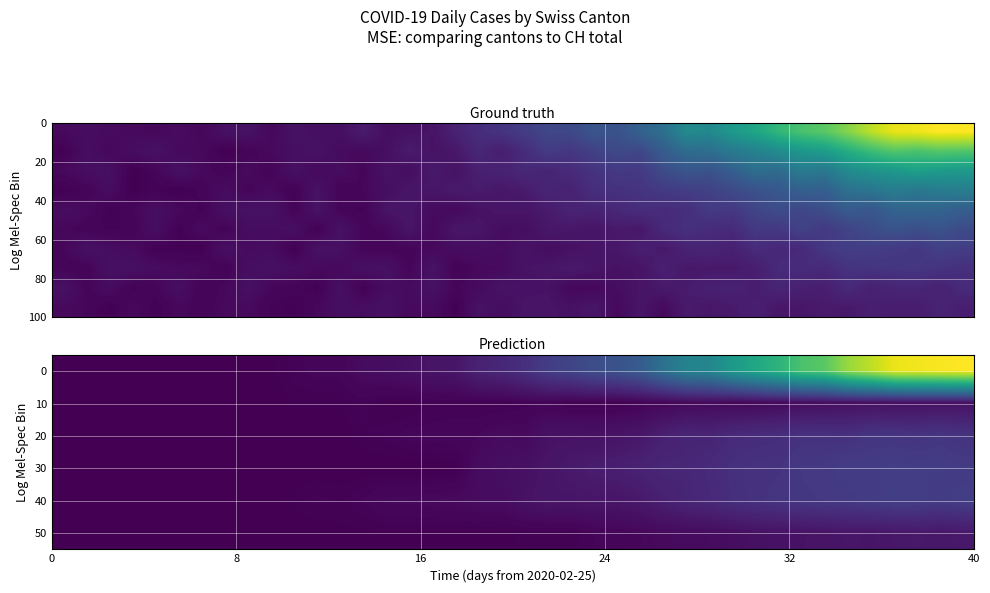

Reading left to right, extract all data points from this chart.

row_0: 0.0	0.0	0.0	0.0	0.0	0.0	0.0	0.0	1.0	1.0	4.0	6.0	6.0	13.0	15.0	19.0	22.0	24.0	40.0	46.0	57.0	76.0	85.0	99.0	105.0	121.0	155.0	185.0	191.0	224.0	249.0	270.0	298.0	309.0	352.0	375.0	404.0	408.0	412.0	416.0
row_1: 0.0	0.0	0.0	0.0	0.0	0.0	0.0	0.0	0.0	0.0	2.0	2.0	2.0	4.0	1.0	1.0	3.0	3.0	2.0	2.0	4.0	5.0	2.0	2.0	2.0	4.0	7.0	10.0	11.0	8.0	9.0	11.0	14.0	15.0	17.0	18.0	17.0	18.0	18.0	19.0
row_2: 0.0	0.0	0.0	0.0	0.0	0.0	0.0	0.0	0.0	0.0	0.0	0.0	0.0	3.0	4.0	6.0	6.0	7.0	8.0	12.0	10.0	19.0	20.0	19.0	22.0	25.0	36.0	43.0	41.0	50.0	52.0	54.0	59.0	59.0	57.0	64.0	64.0	62.0	65.0	61.0
row_3: 0.0	0.0	0.0	0.0	0.0	0.0	0.0	0.0	0.0	0.0	0.0	0.0	0.0	0.0	0.0	0.0	0.0	0.0	13.0	16.0	18.0	23.0	29.0	33.0	35.0	40.0	46.0	45.0	50.0	57.0	60.0	61.0	69.0	69.0	75.0	74.0	76.0	75.0	75.0	72.0
row_4: 0.0	0.0	0.0	0.0	0.0	0.0	0.0	0.0	1.0	1.0	2.0	4.0	3.0	5.0	9.0	9.0	10.0	11.0	13.0	13.0	20.0	24.0	23.0	25.0	24.0	28.0	36.0	44.0	48.0	56.0	60.0	64.0	67.0	69.0	70.0	73.0	77.0	76.0	73.0	77.0
row_5: 0.0	0.0	0.0	0.0	0.0	0.0	0.0	0.0	0.0	0.0	0.0	0.0	1.0	1.0	1.0	1.0	1.0	1.0	1.0	1.0	2.0	2.0	2.0	5.0	6.0	8.0	11.0	12.0	13.0	15.0	19.0	20.0	21.0	22.0	25.0	24.0	26.0	28.0	26.0	28.0
row_6: 7.8	19.8	15.2	12.5	3.2	3.2	1.2	18.0	12.7	14.9	1.1	21.2	18.3	6.6	6.3	7.0	10.0	14.9	15.6	13.7	22.1	15.5	20.1	24.0	26.8	36.3	29.8	41.3	43.9	38.0	53.8	48.2	50.6	70.8	78.3	78.8	73.1	69.5	82.3	77.9
row_7: 6.3	5.1	19.3	18.5	14.2	11.8	11.4	4.4	16.1	18.8	15.5	11.1	9.9	18.3	19.4	7.1	22.7	4.2	10.9	12.1	21.6	24.0	30.0	24.7	20.2	23.6	37.8	27.9	29.7	29.0	35.7	52.0	54.0	51.1	63.7	65.5	67.3	69.1	64.3	59.1
row_8: 20.5	6.9	14.0	4.1	7.4	16.9	5.2	9.5	18.3	8.2	7.1	2.4	17.9	3.2	14.8	13.2	19.7	7.7	12.8	22.5	20.5	21.7	8.5	9.4	16.3	22.7	29.6	32.0	37.9	40.4	34.0	45.0	37.6	35.3	51.3	38.3	45.0	46.8	40.2	52.8
row_9: 11.5	8.2	1.0	10.9	3.2	10.4	5.3	11.3	11.5	4.8	2.1	9.8	16.5	15.1	18.9	10.7	13.3	1.7	20.9	15.1	23.5	23.7	19.9	25.2	11.1	24.8	10.9	31.6	26.8	30.5	36.8	26.5	26.6	31.0	29.8	36.5	33.2	32.3	42.2	35.2